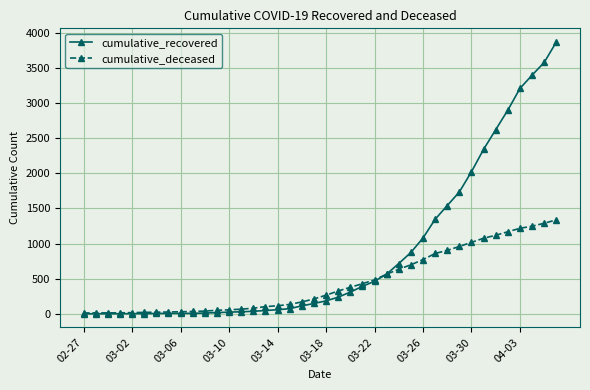

What is the highest value of the cumulative_deceased series?

1338